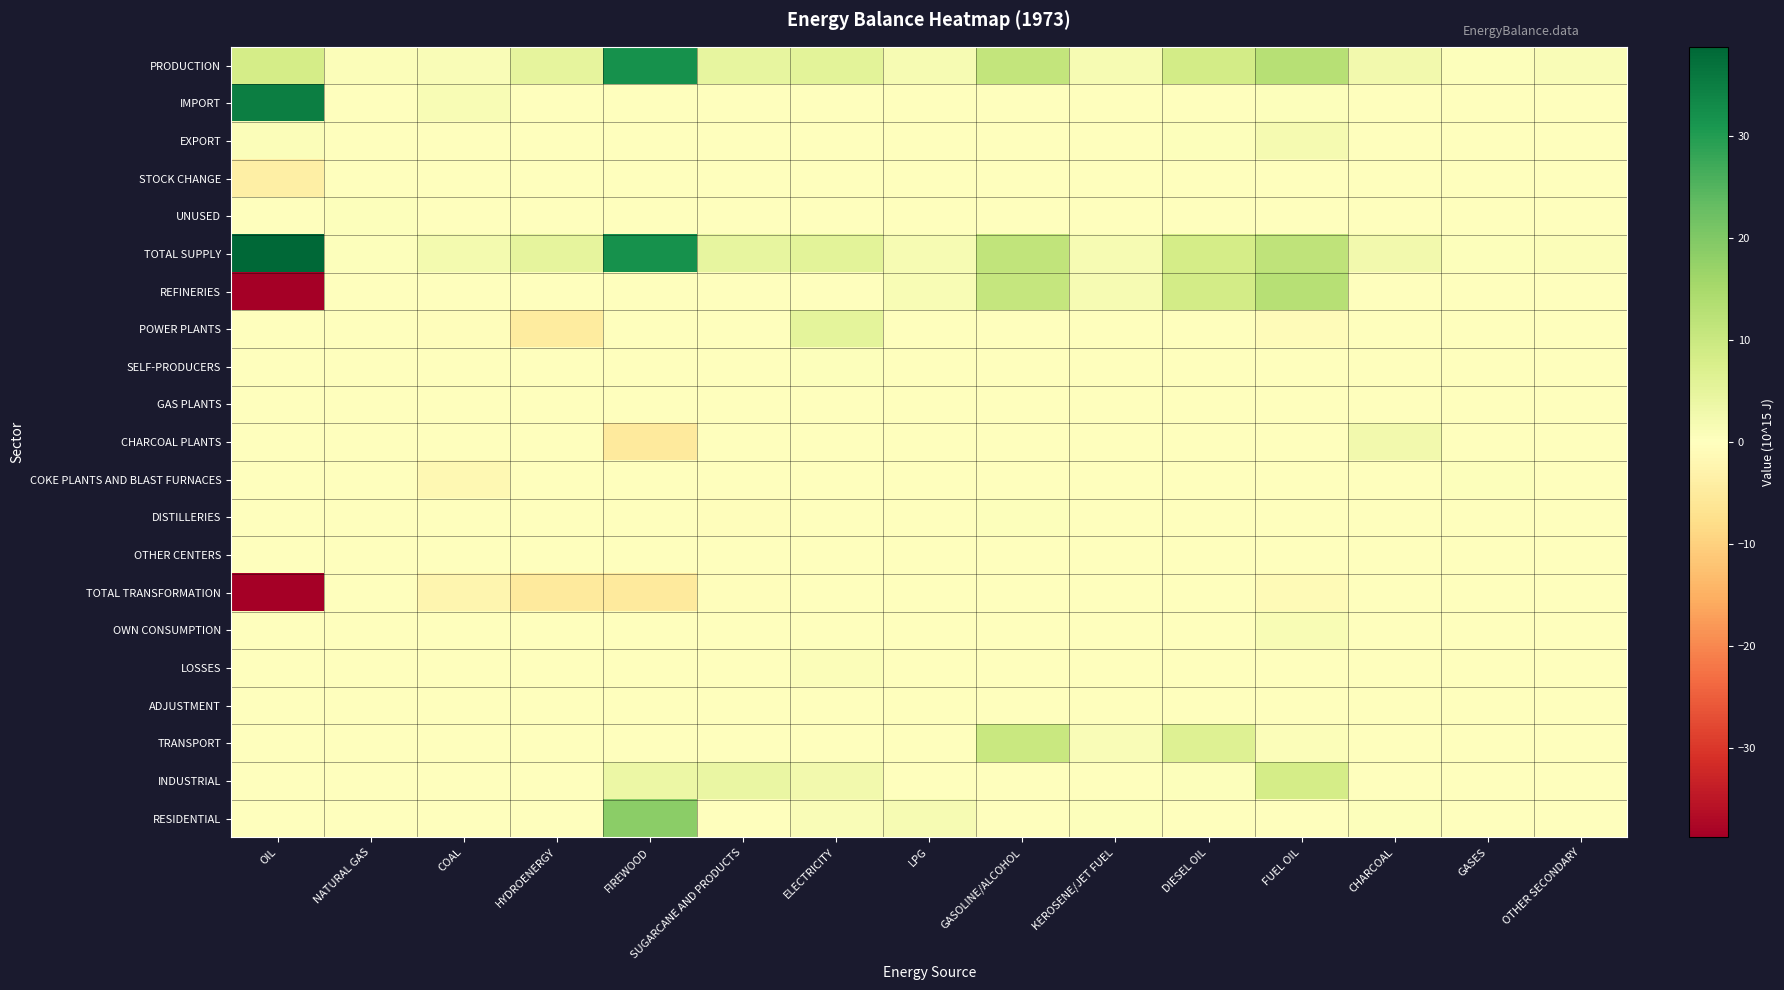

What is the difference between the highest and lowest values at COAL?

4.5